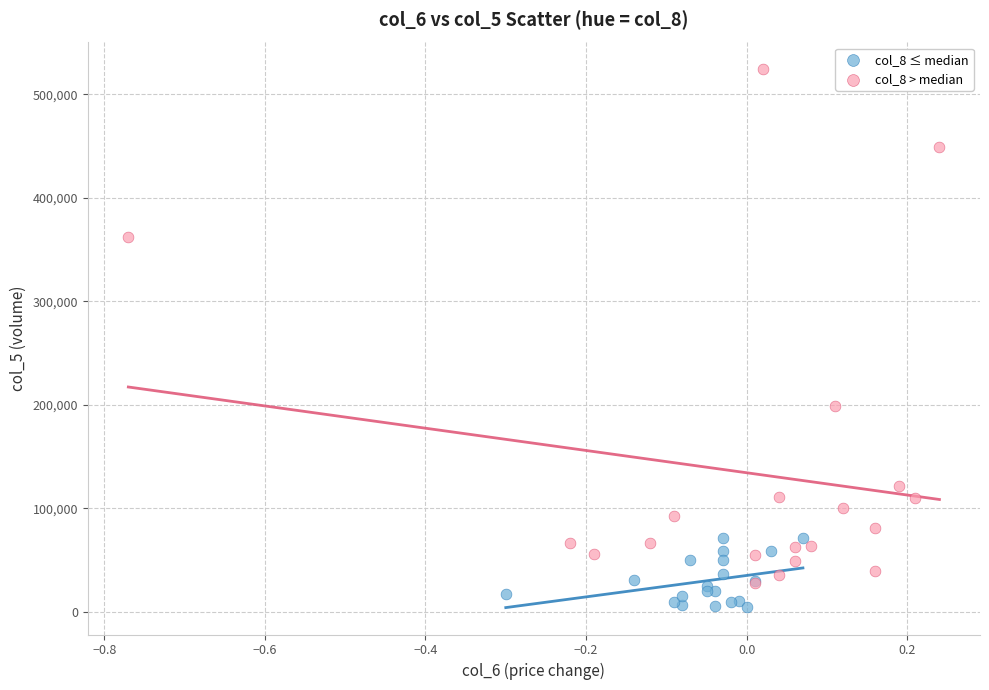

Which series contains the lowest Y value?

col_8 ≤ median